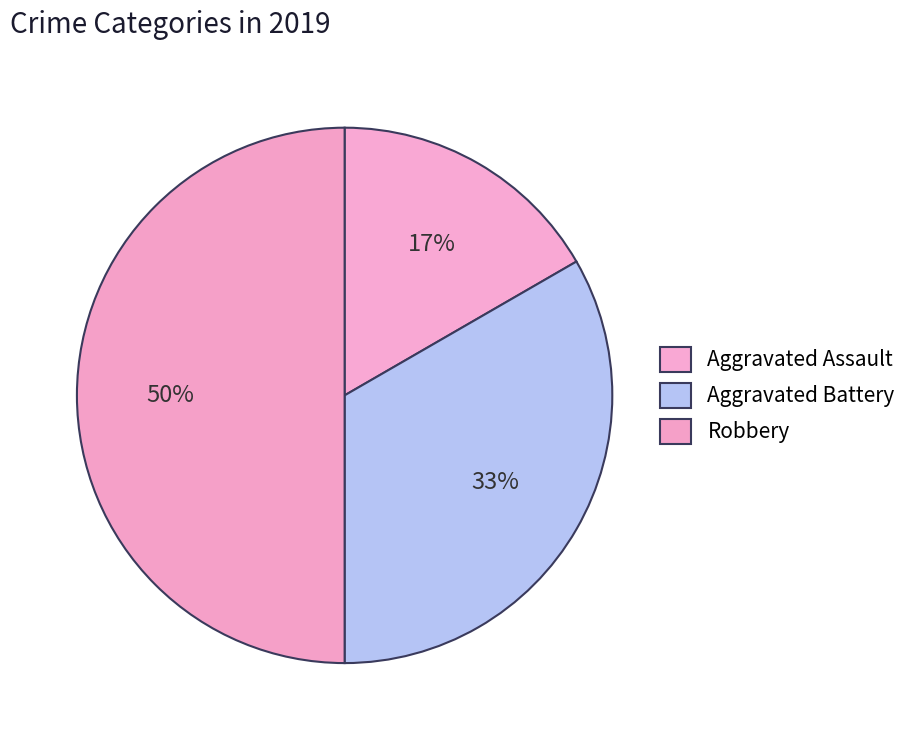

Rank the categories by value from highest to lowest.

Robbery, Aggravated Battery, Aggravated Assault